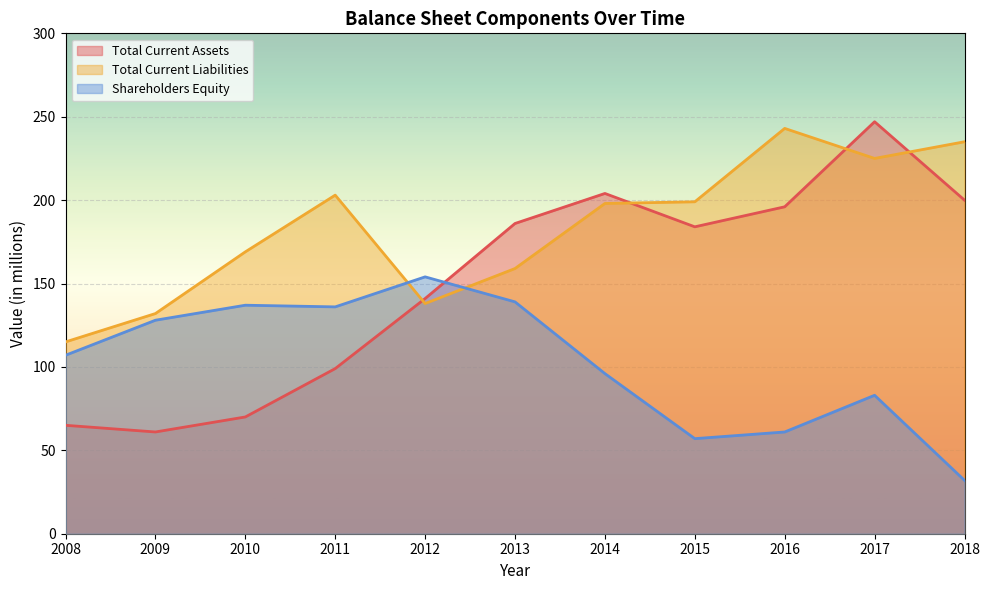

How many lines are shown in the chart?

3